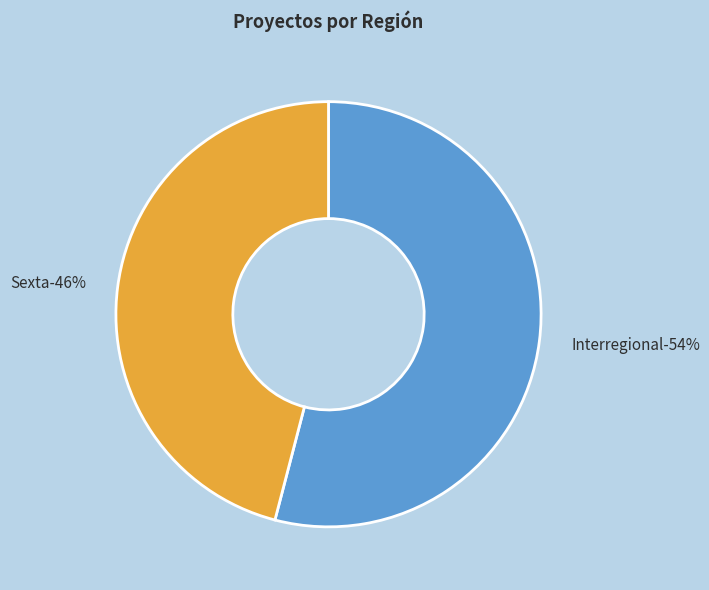

What is the largest slice in the pie chart?

Interregional